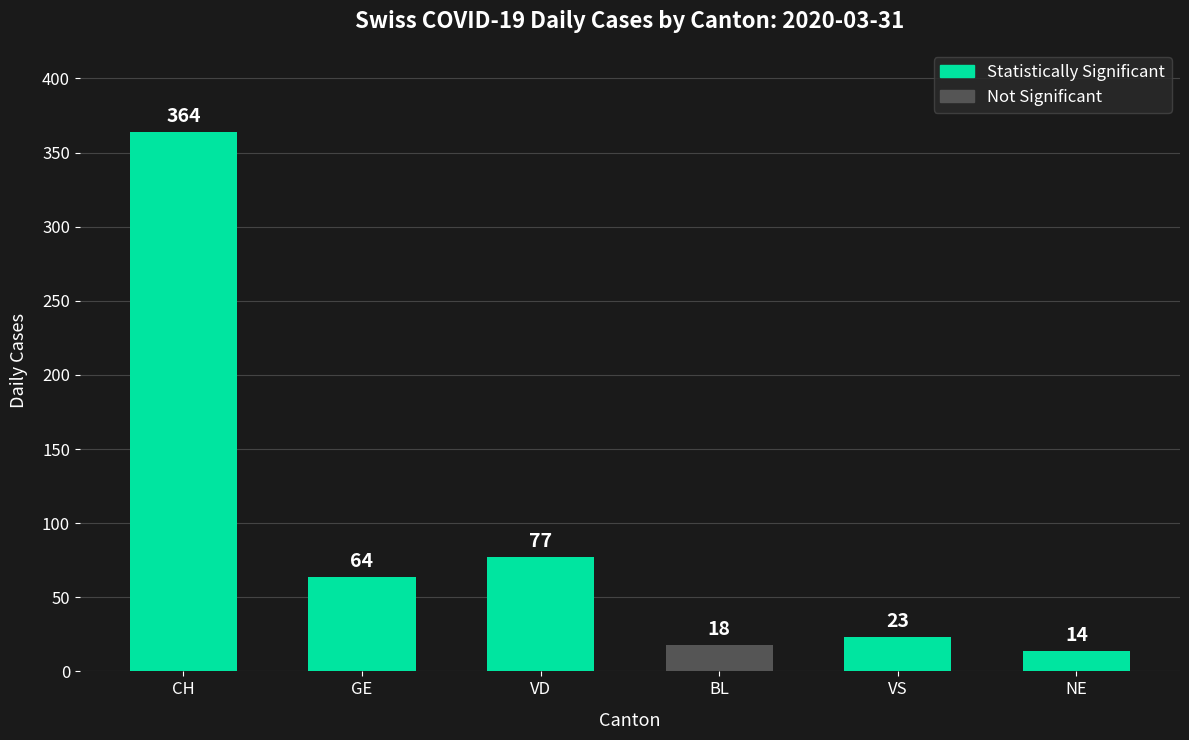

Where is the data nearest to the value 189?

VD